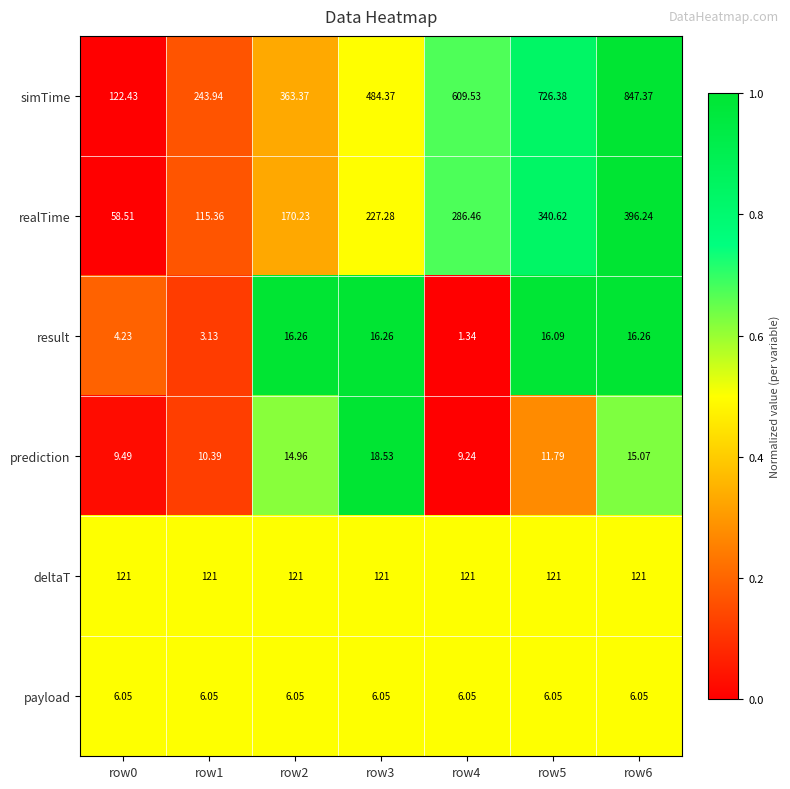

At which category is the sum across all series the highest?

row6